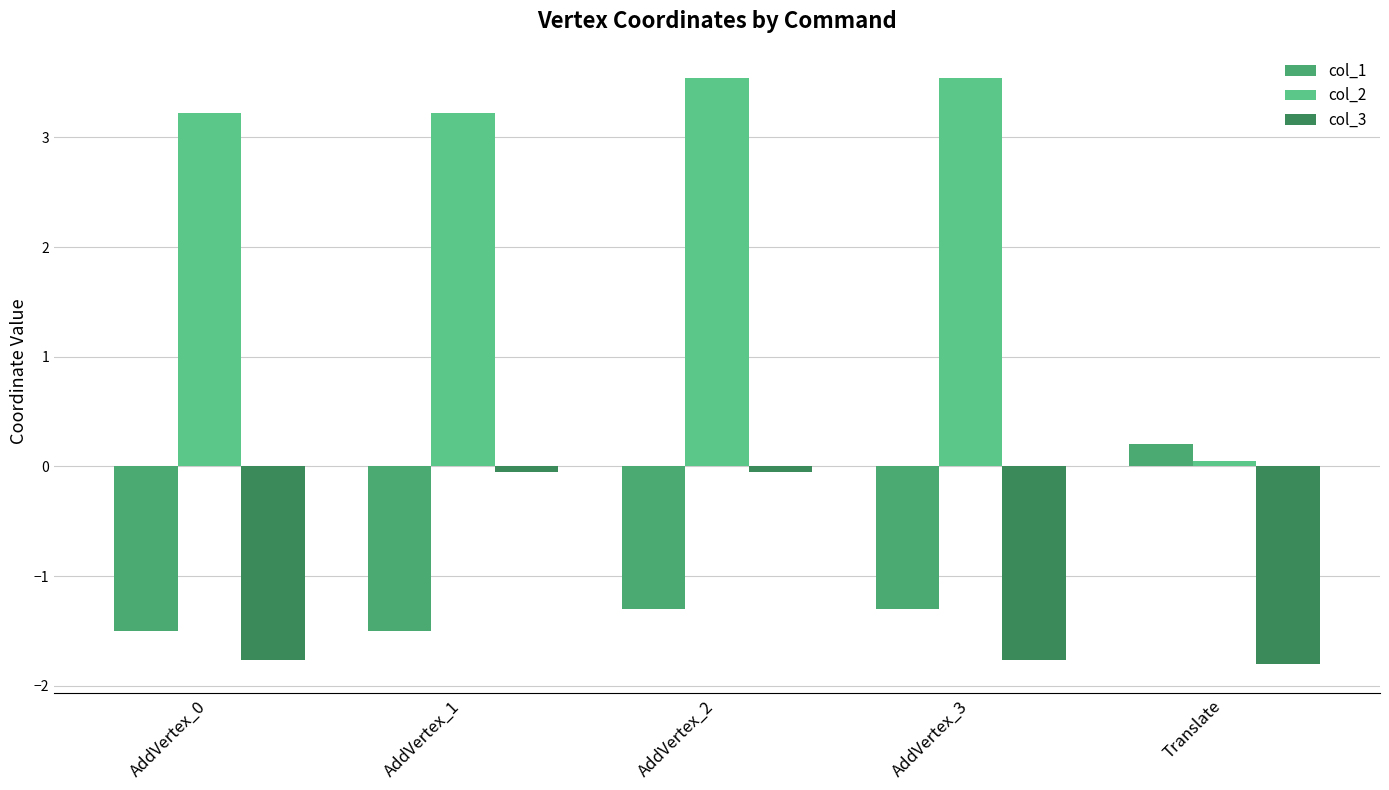

Are the bars horizontal?

No